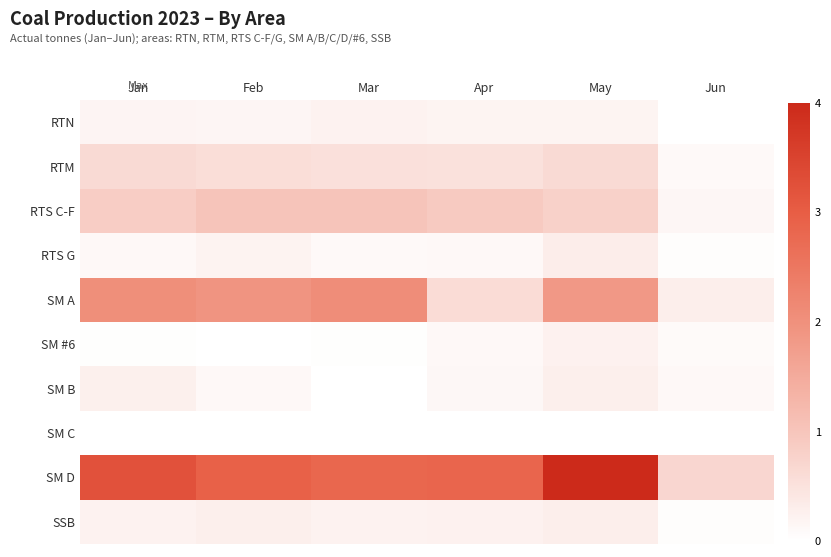

Reading right to left, what are all the values shown in this chart?

RTN: Jun=0.0	May=0.2	Apr=0.2	Mar=0.2	Feb=0.2	Jan=0.2
RTM: Jun=0.1	May=0.6	Apr=0.5	Mar=0.5	Feb=0.6	Jan=0.6
RTS C-F: Jun=0.1	May=0.8	Apr=0.9	Mar=1.0	Feb=1.0	Jan=0.9
RTS G: Jun=0.0	May=0.3	Apr=0.1	Mar=0.1	Feb=0.2	Jan=0.1
SM A: Jun=0.3	May=1.9	Apr=0.6	Mar=2.1	Feb=1.9	Jan=2.0
SM #6: Jun=0.1	May=0.2	Apr=0.1	Mar=0.0	Feb=0.0	Jan=0.0
SM B: Jun=0.1	May=0.3	Apr=0.1	Mar=0.0	Feb=0.1	Jan=0.3
SM C: Jun=0.0	May=0.0	Apr=0.0	Mar=0.0	Feb=0.0	Jan=0.0
SM D: Jun=0.7	May=4.0	Apr=2.8	Mar=2.8	Feb=2.9	Jan=3.2
SSB: Jun=0.0	May=0.3	Apr=0.2	Mar=0.2	Feb=0.3	Jan=0.2